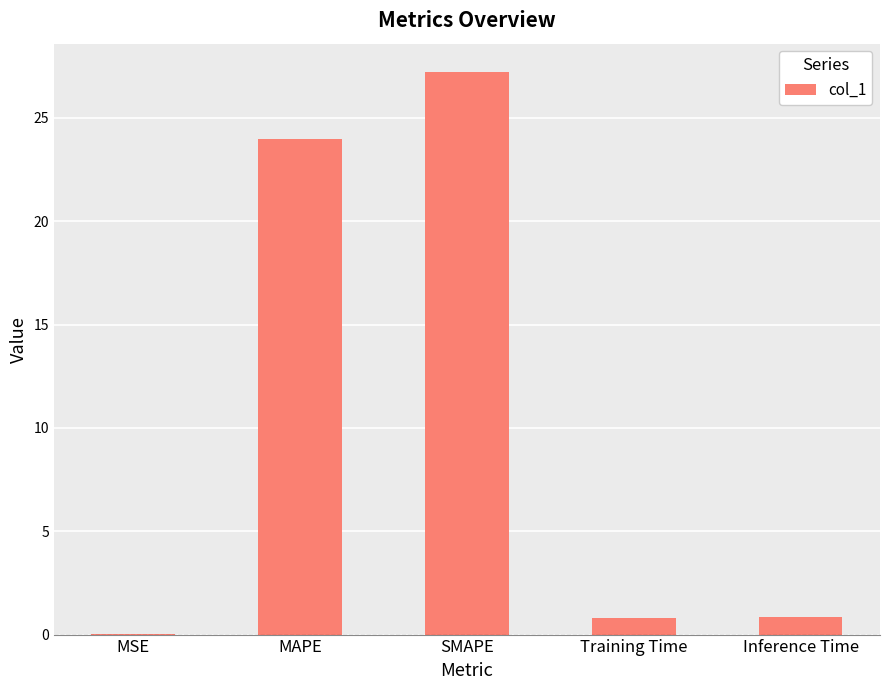

True or false: the data shows 40.0 at SMAPE.

False